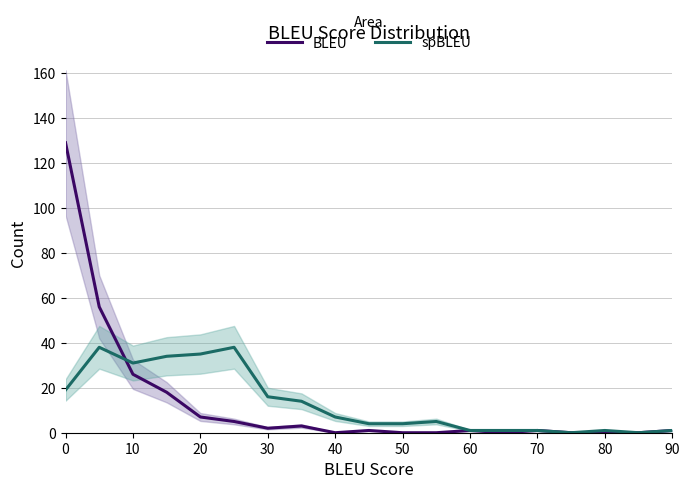

What is the sum of all spBLEU values?

250